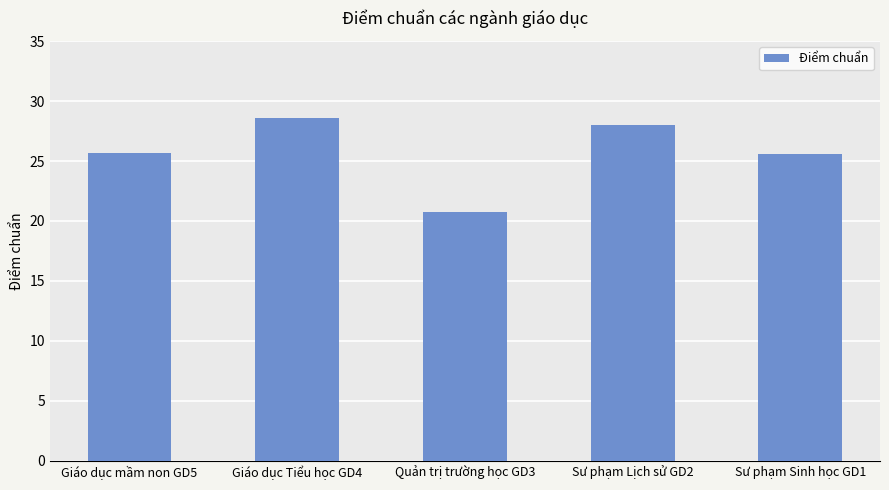

How many values are below 25?

1